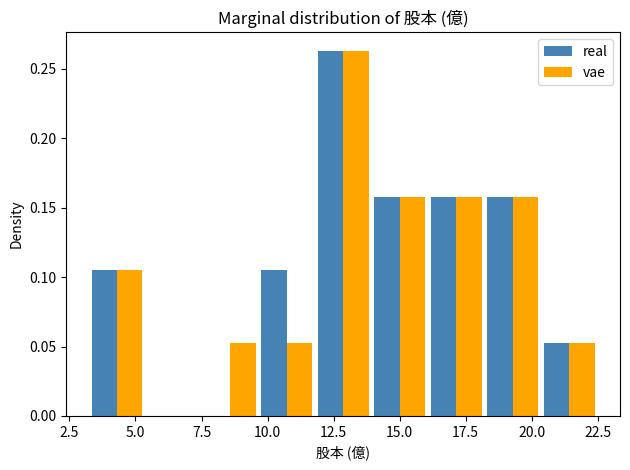

In the real series, which range on the x-axis has the tallest bar?

12.0 to 14.0